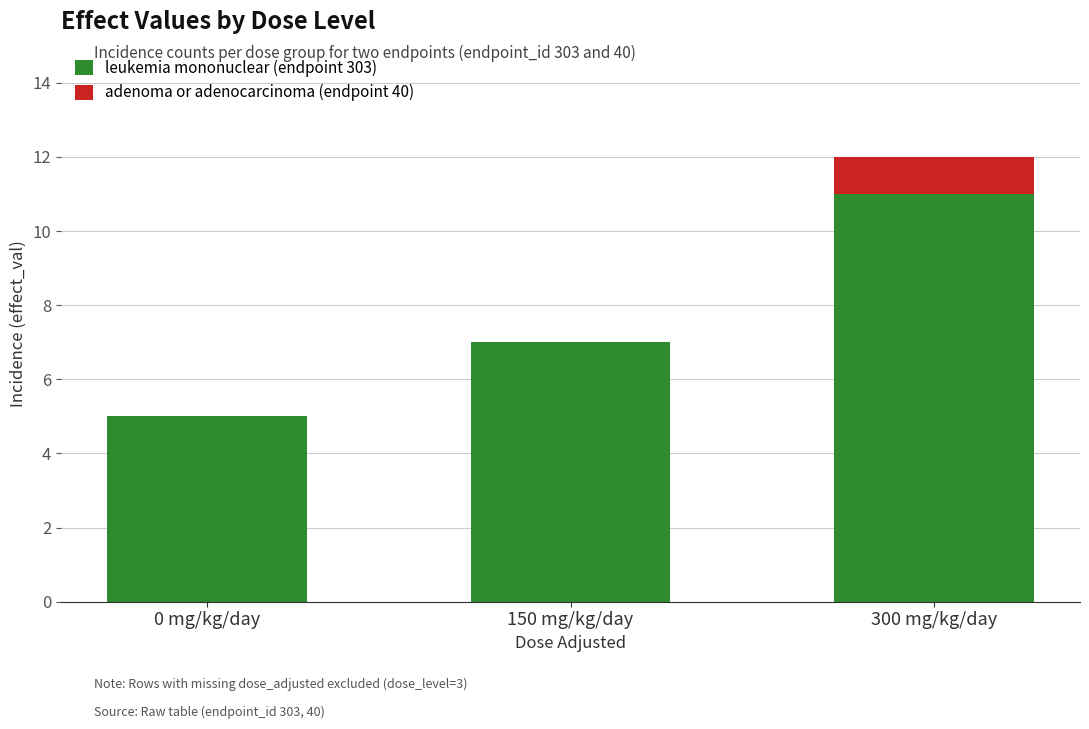

What are all the series names shown in the legend?

leukemia mononuclear (endpoint 303), adenoma or adenocarcinoma (endpoint 40)